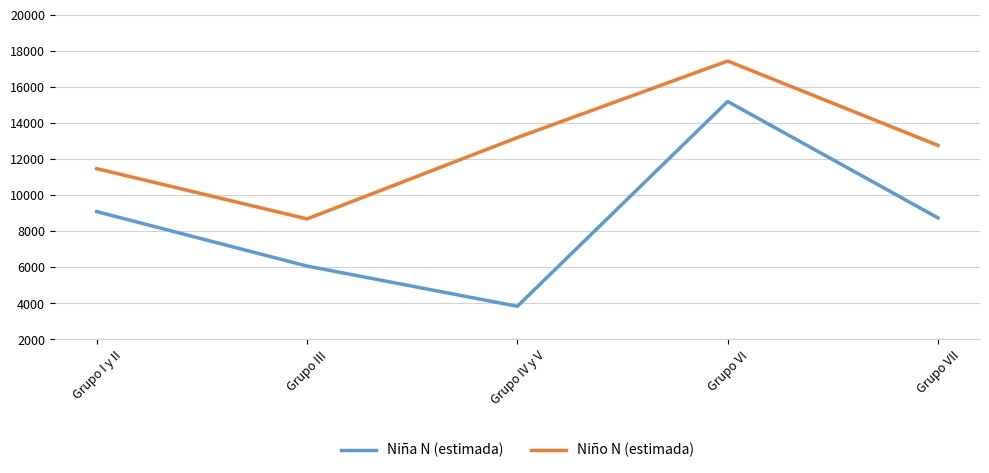

What is the maximum value shown in the chart?

17444